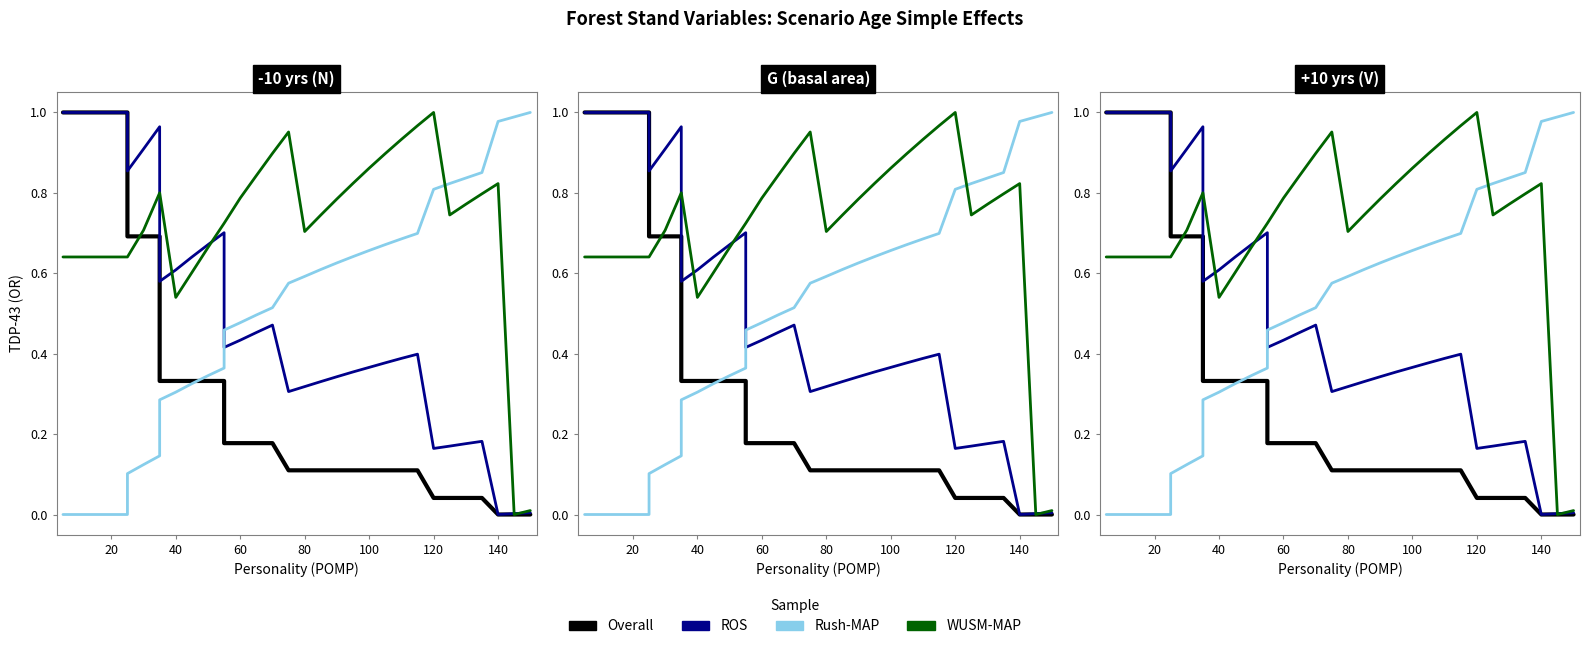

At how many categories does at least one series exceed 0?

33